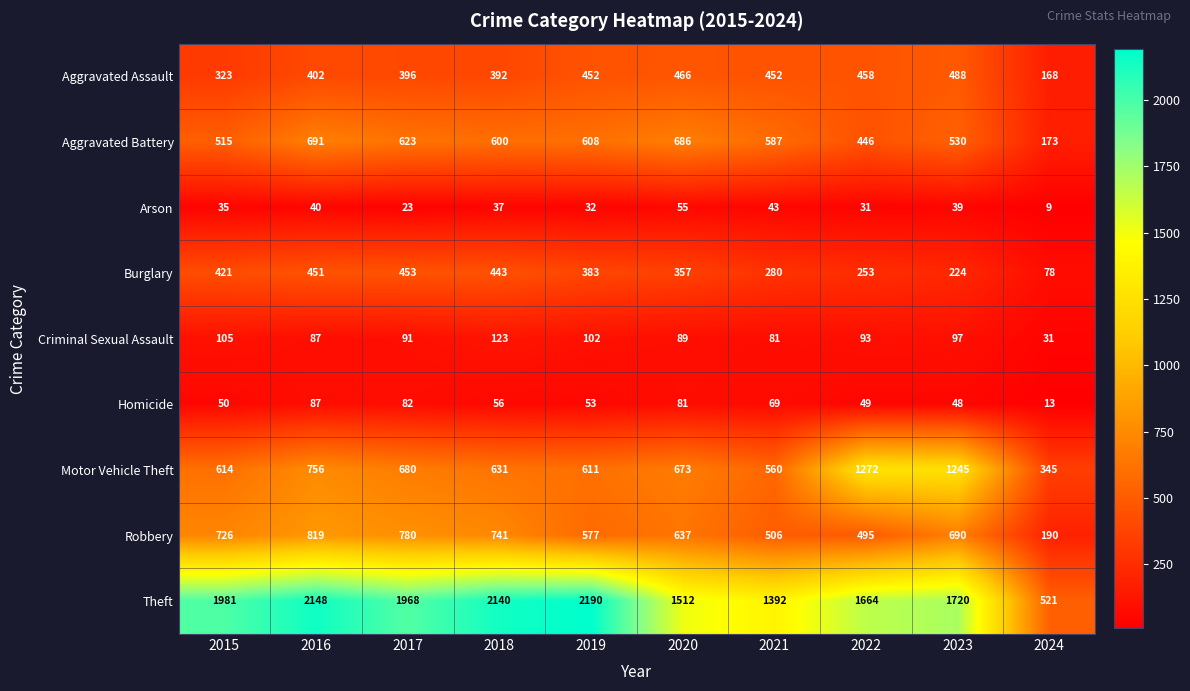

What is the sum of the Motor Vehicle Theft values at 2021 and 2016?

1316